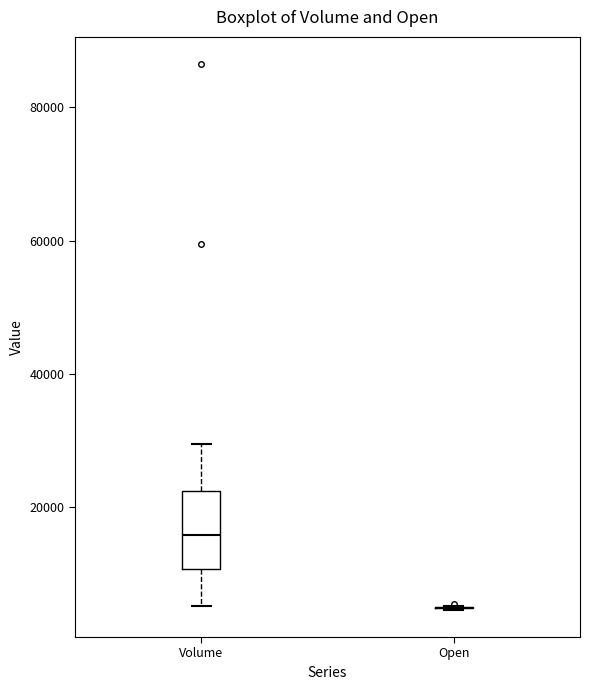

Reading left to right, transcribe this box plot: for each box, give where its median line is, the range the box spans, and where its two whiskers end, as read against the y-axis. The values are not printed on the chart, so give them approximately, as read against the axis.

Volume: median 16000, box 10000 to 22000, whiskers 6000 to 30000
Open: box collapsed to a line at 4000, whiskers 4000 to 6000